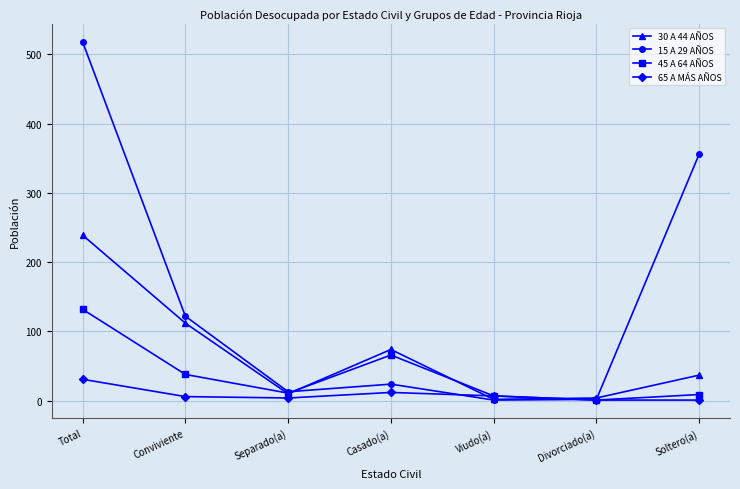

At which label does 45 A 64 AÑOS reach its minimum?

Divorciado(a)